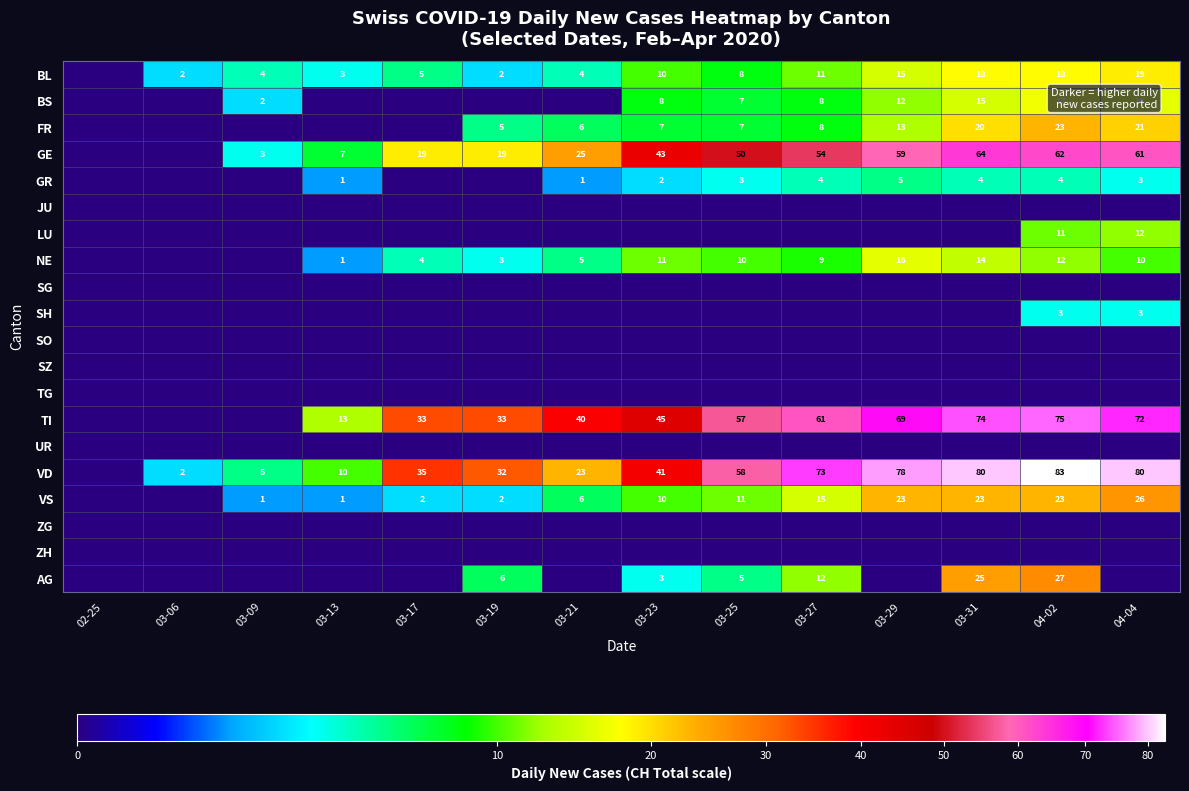

At which category is the sum across all series the highest?

04-02